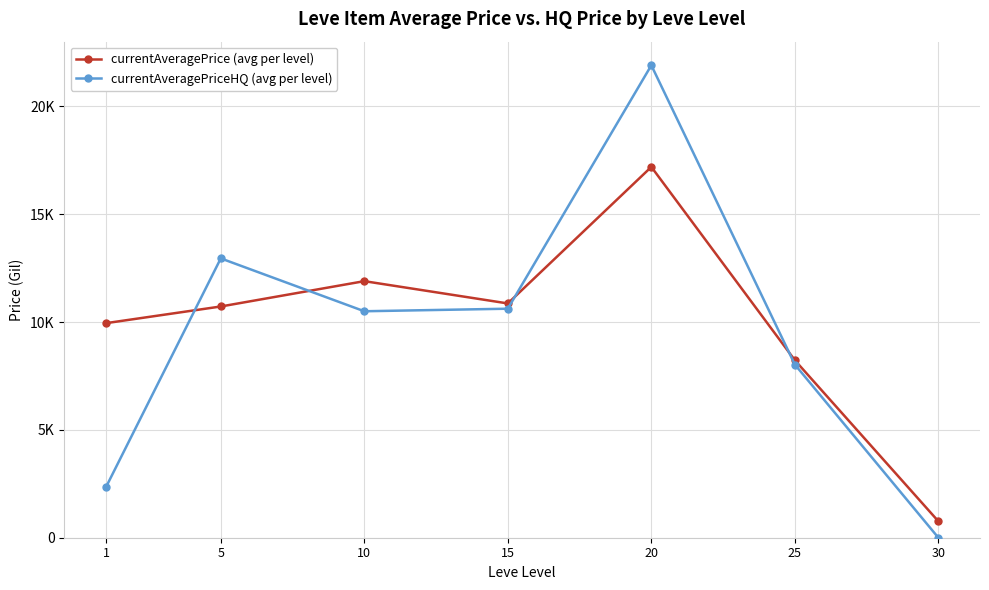

Which series changed the most between 5 and 20?

currentAveragePriceHQ (avg per level)